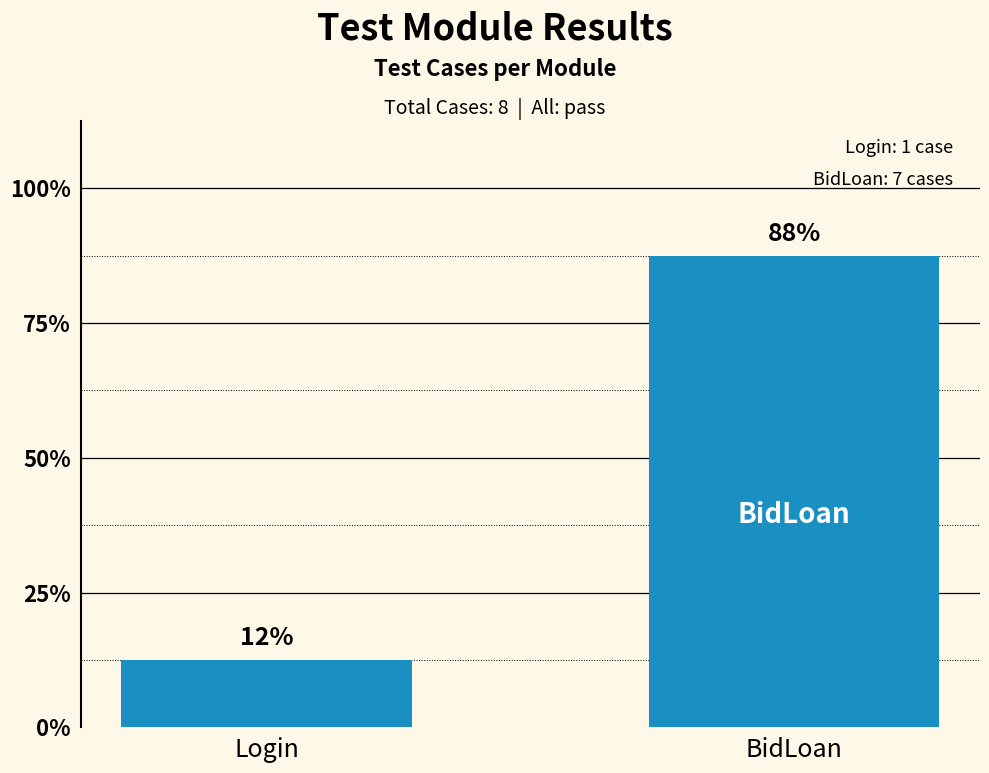

At which label is the value closest to 4?

Login